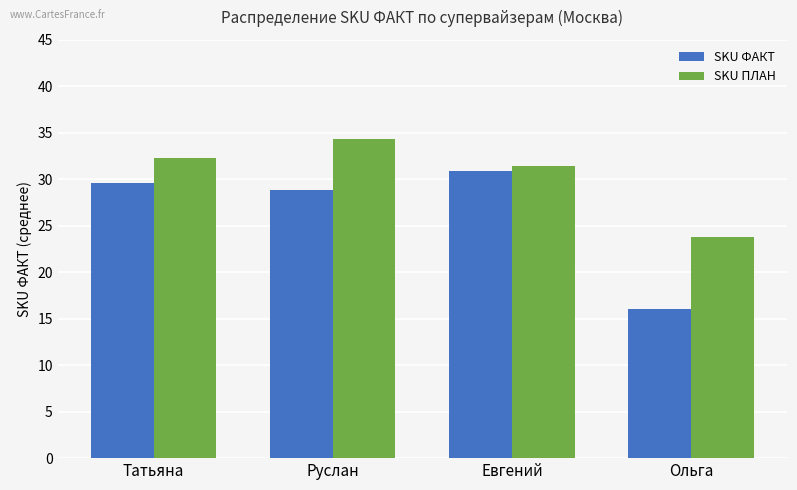

List the series in order of their overall mean, lowest first.

SKU ФАКТ, SKU ПЛАН